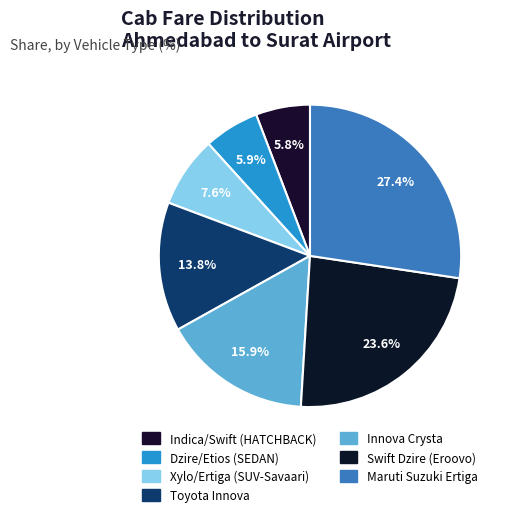

What percentage is the Indica/Swift (HATCHBACK) slice, to the nearest percent?

6%